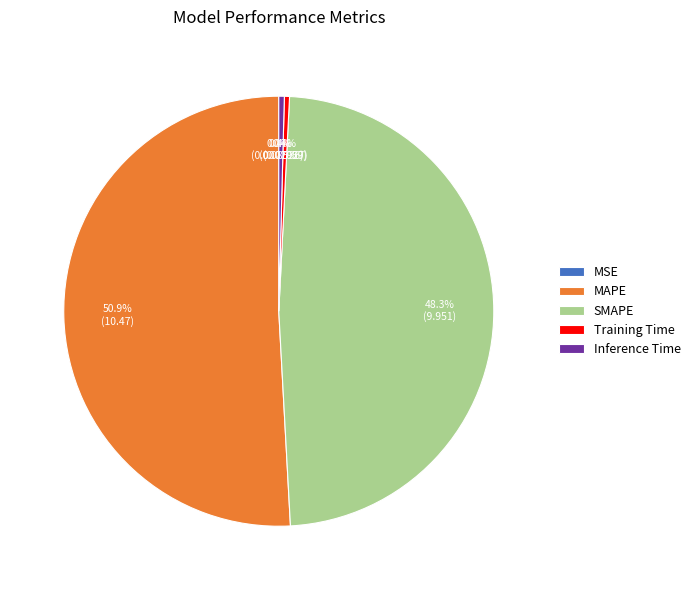

Which category accounts for the majority?

MAPE